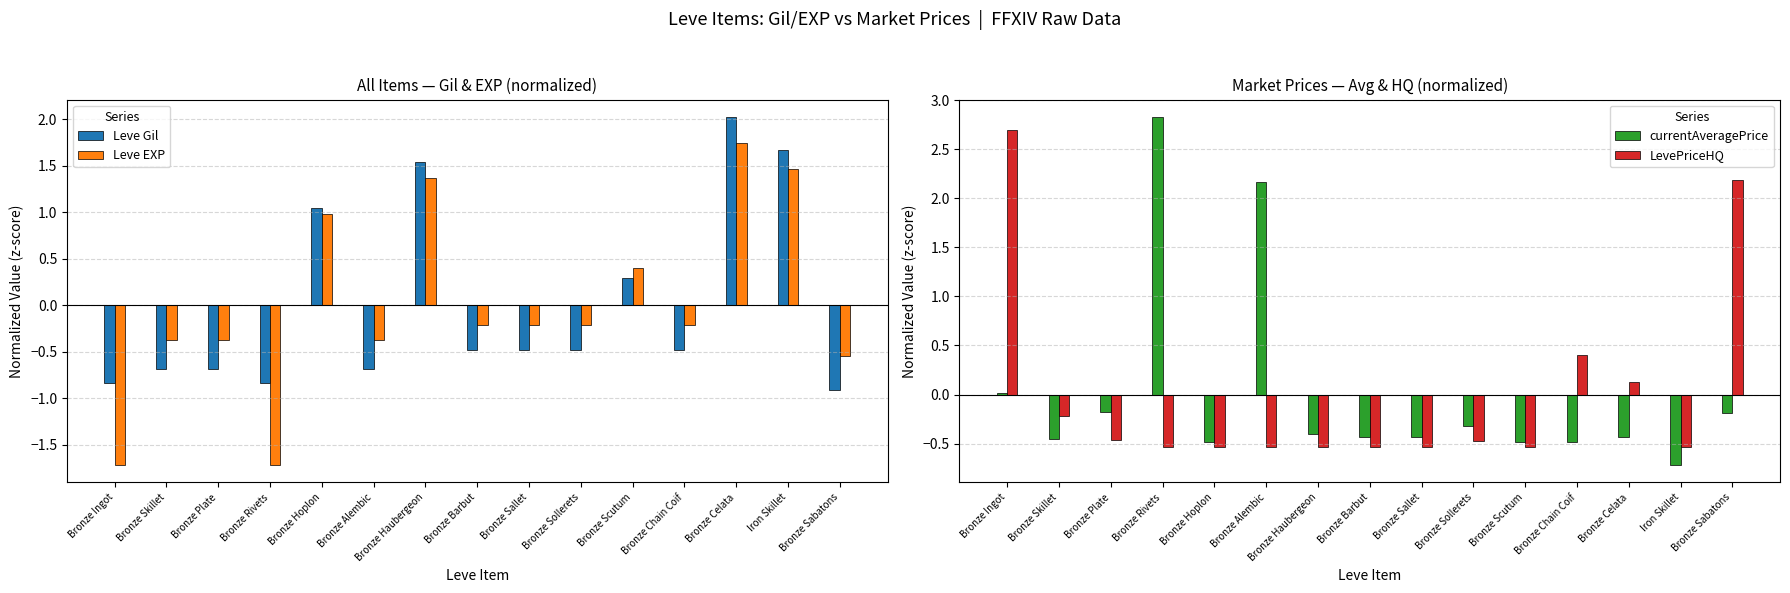

The currentAveragePrice series shows -0.2 at Bronze Plate. True or false?

True